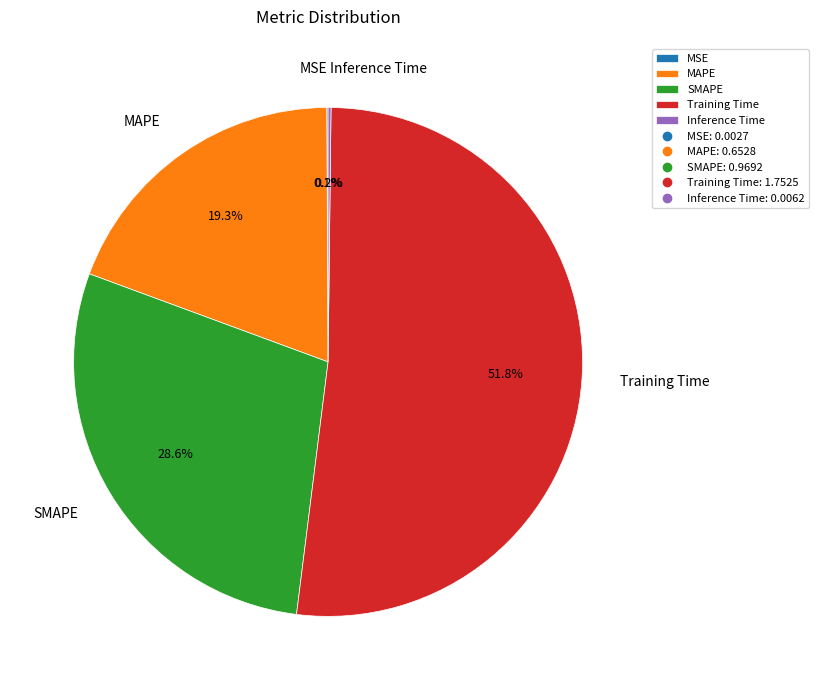

Which category has the biggest portion of the pie?

Training Time